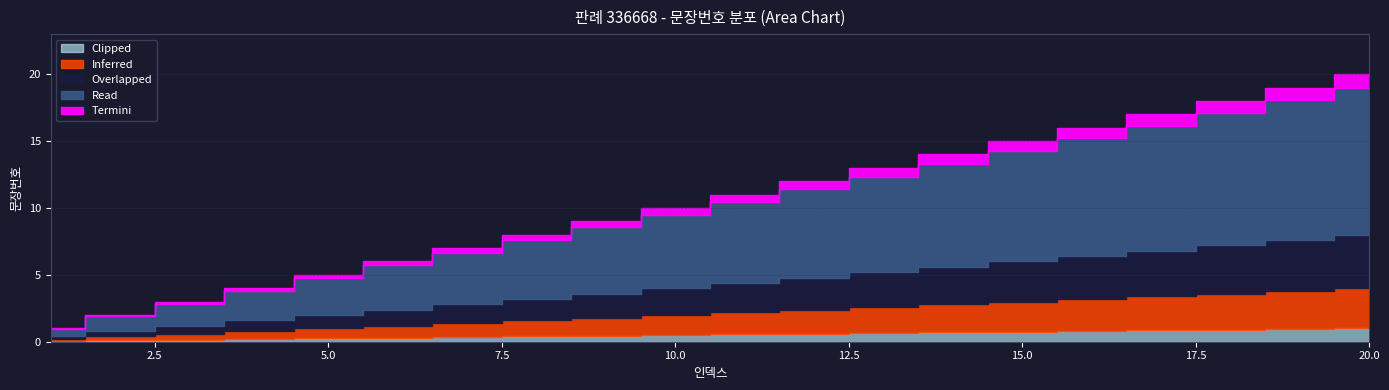

The value at 4 is 6. True or false?

False